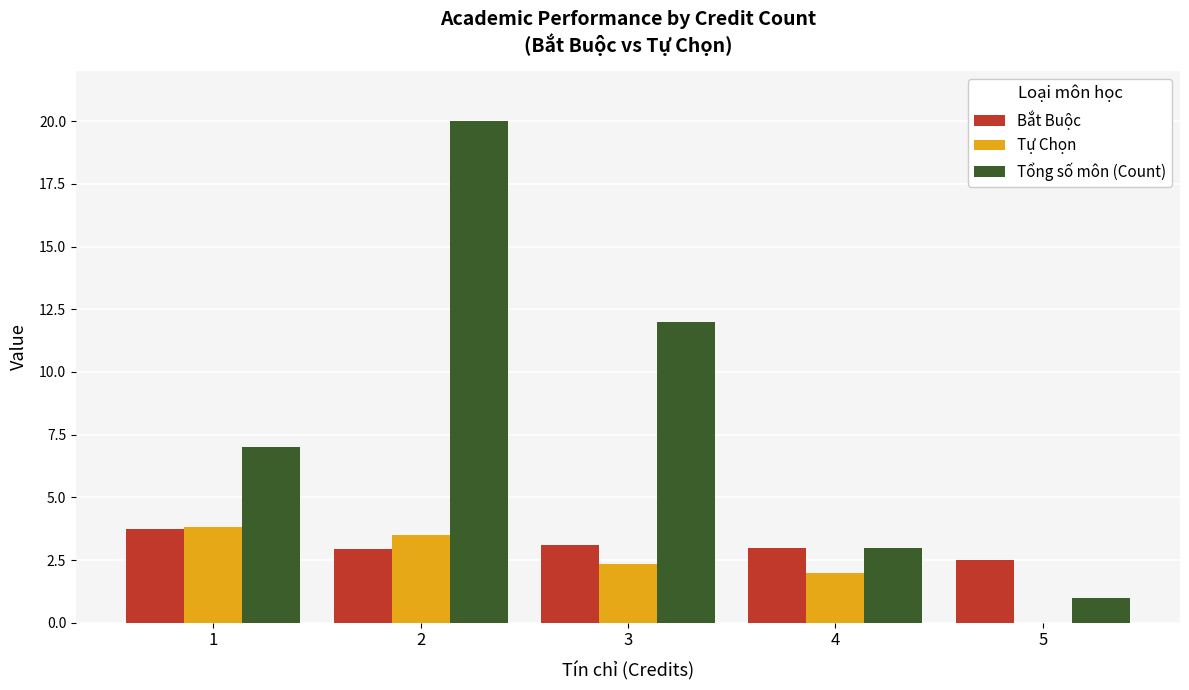

Are the bars horizontal?

No